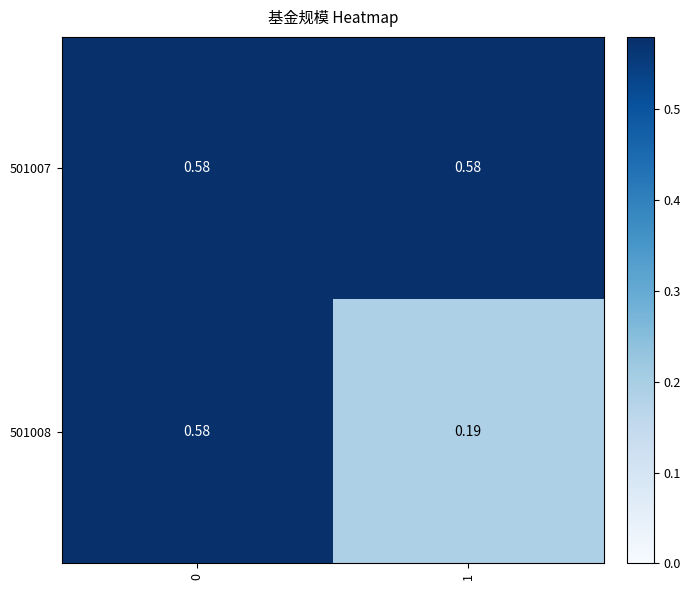

How many data points does each series have?

2